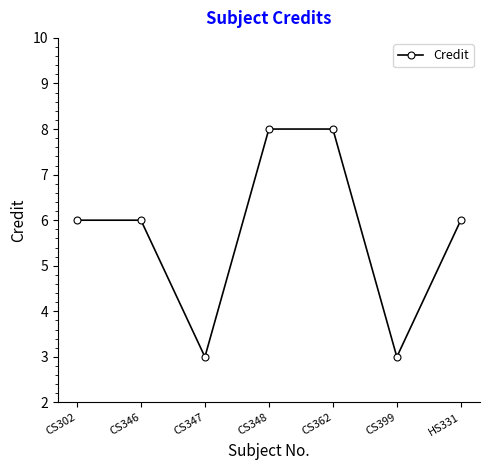

What is the label of the 1st point from the right?

HS331